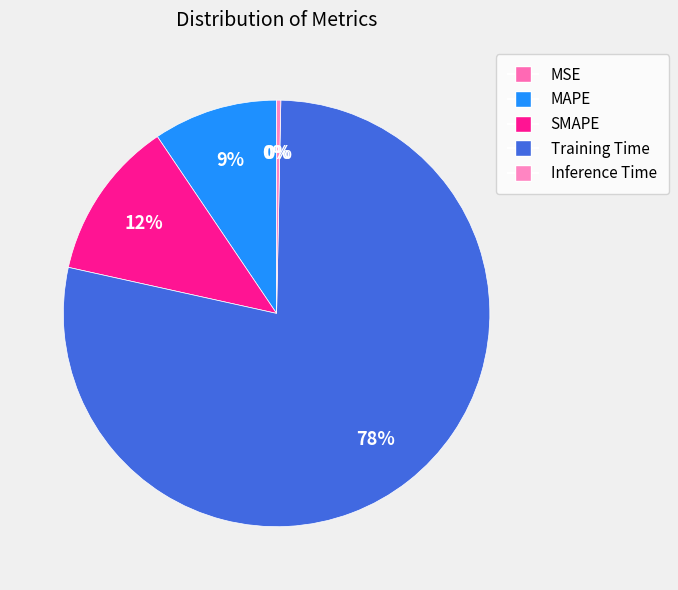

What is the smallest slice in the pie chart?

MSE